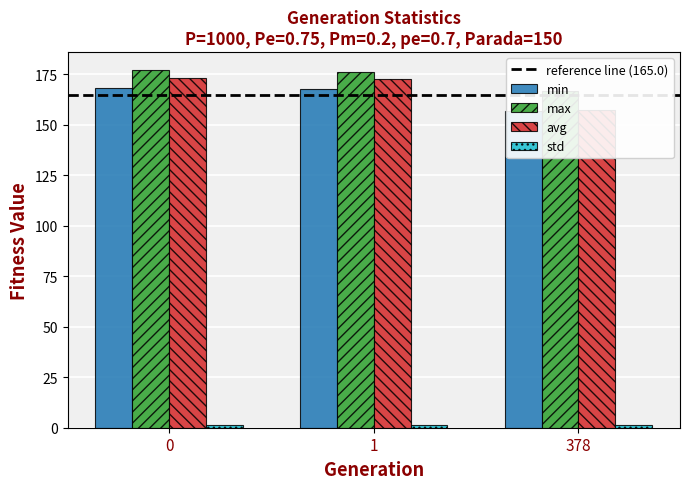

How many distinct data groups are displayed?

4